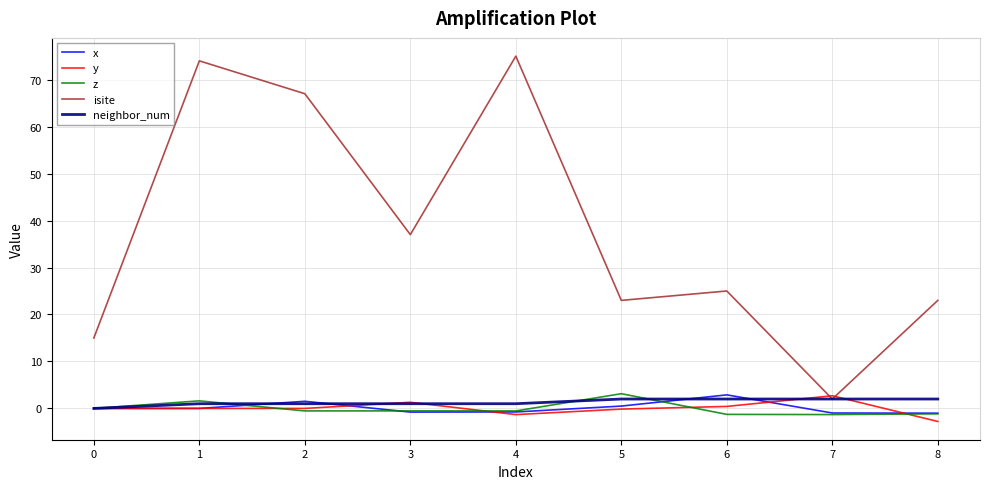

What is the difference between the isite values at 6 and 4?

50.0